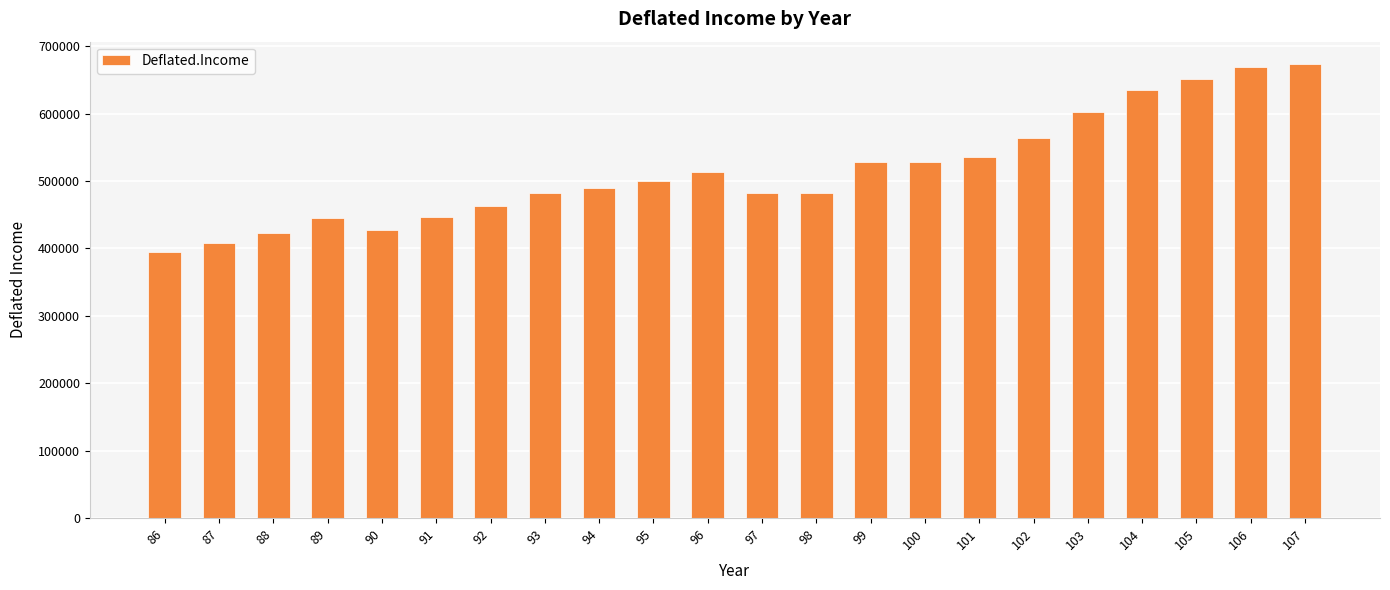

What is the ratio of the value at 95 to the value at 90?

1.2